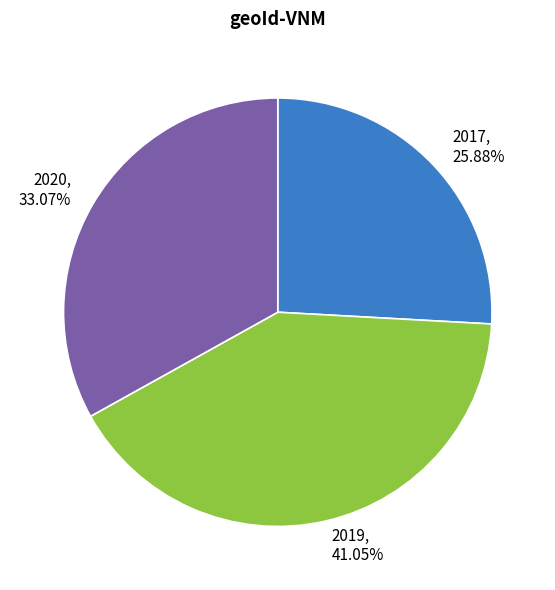

To the nearest percent, what portion does 2017 represent?

26%